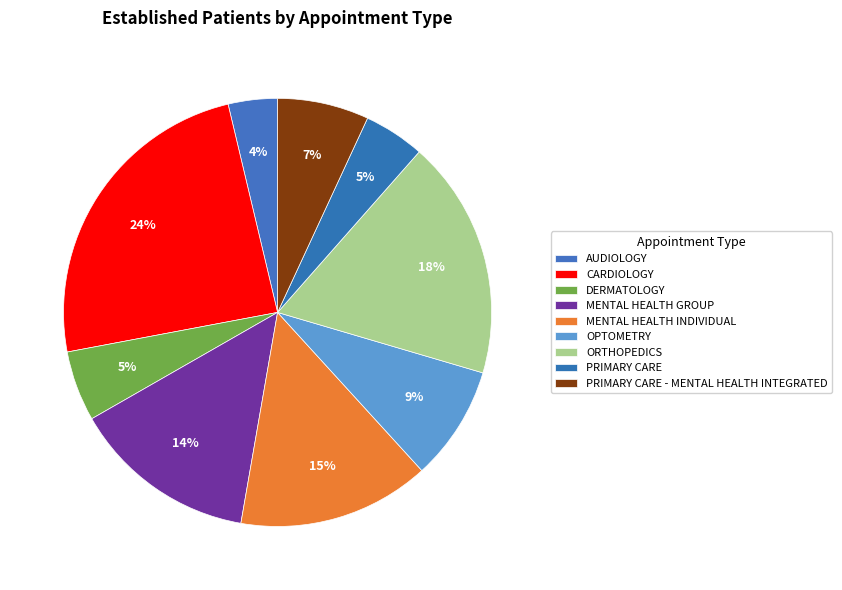

What percentage do ORTHOPEDICS and OPTOMETRY together represent?

26.7%